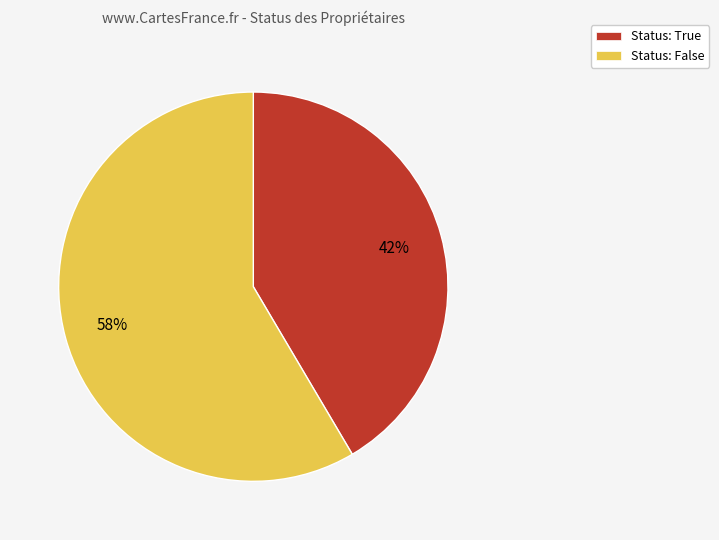

Which category accounts for the majority?

Status: False